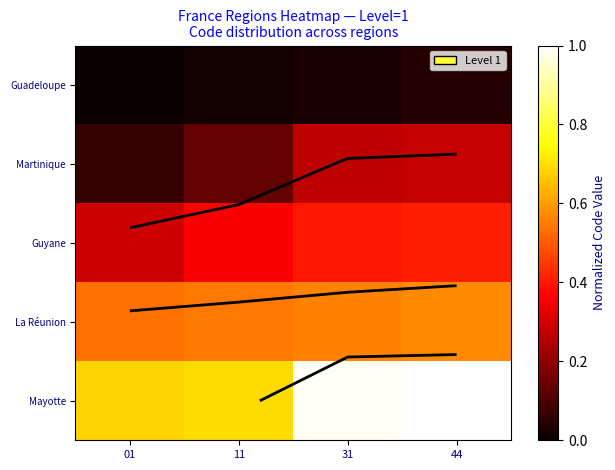

Which series has the largest total across all categories?

Mayotte